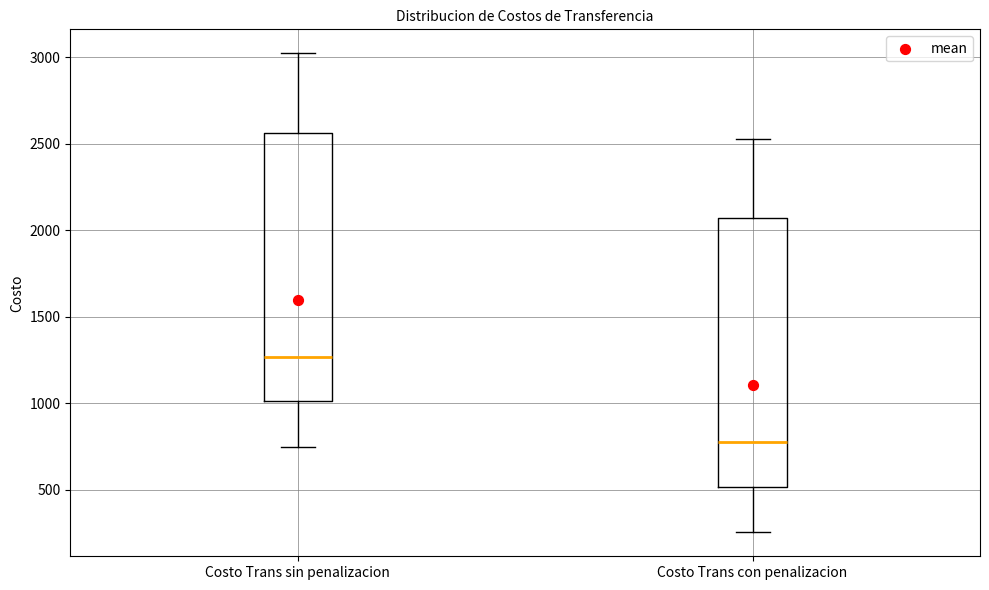

Reading left to right, transcribe this box plot: for each box, give where its median line is, the range the box spans, and where its two whiskers end, as read against the y-axis. The values are not printed on the chart, so give them approximately, as read against the axis.

Costo Trans sin penalizacion: median 1250, box 1000 to 2550, whiskers 750 to 3000
Costo Trans con penalizacion: median 750, box 500 to 2050, whiskers 250 to 2550